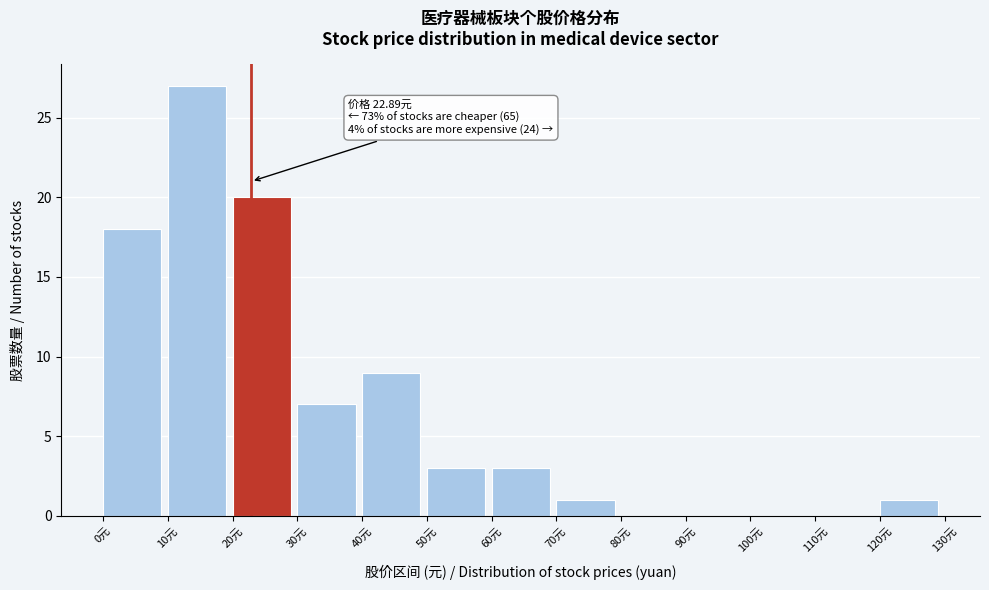

Over which range of the x-axis is the bar tallest?

10 to 20